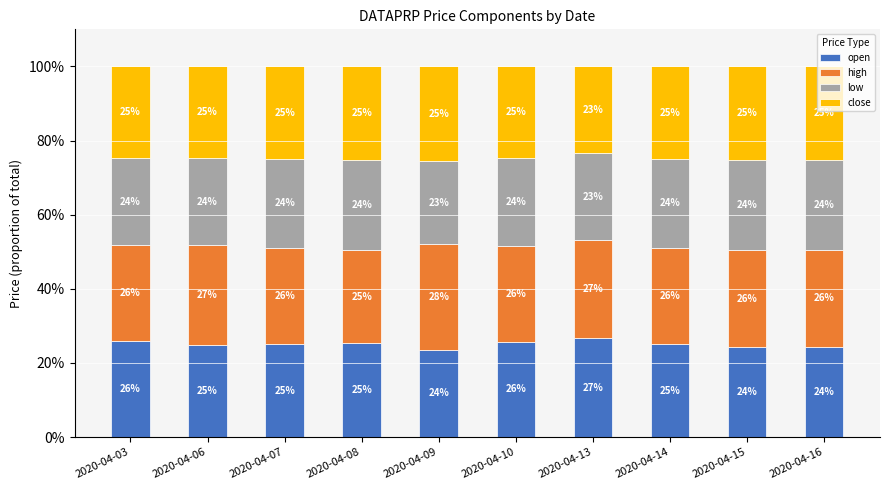

The value of open at 2020-04-06 is 24.7. True or false?

True